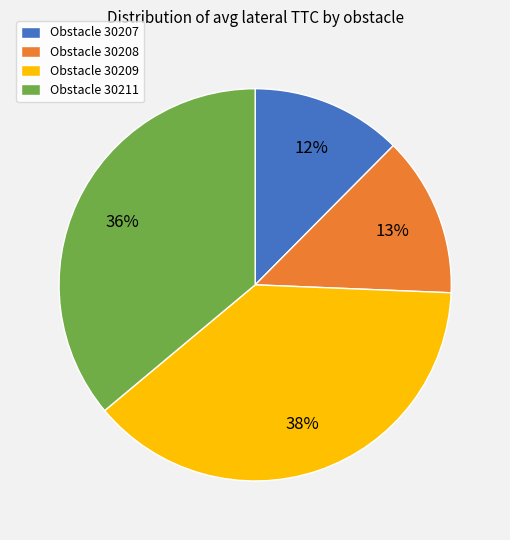

To the nearest percent, what portion does Obstacle 30207 represent?

12%